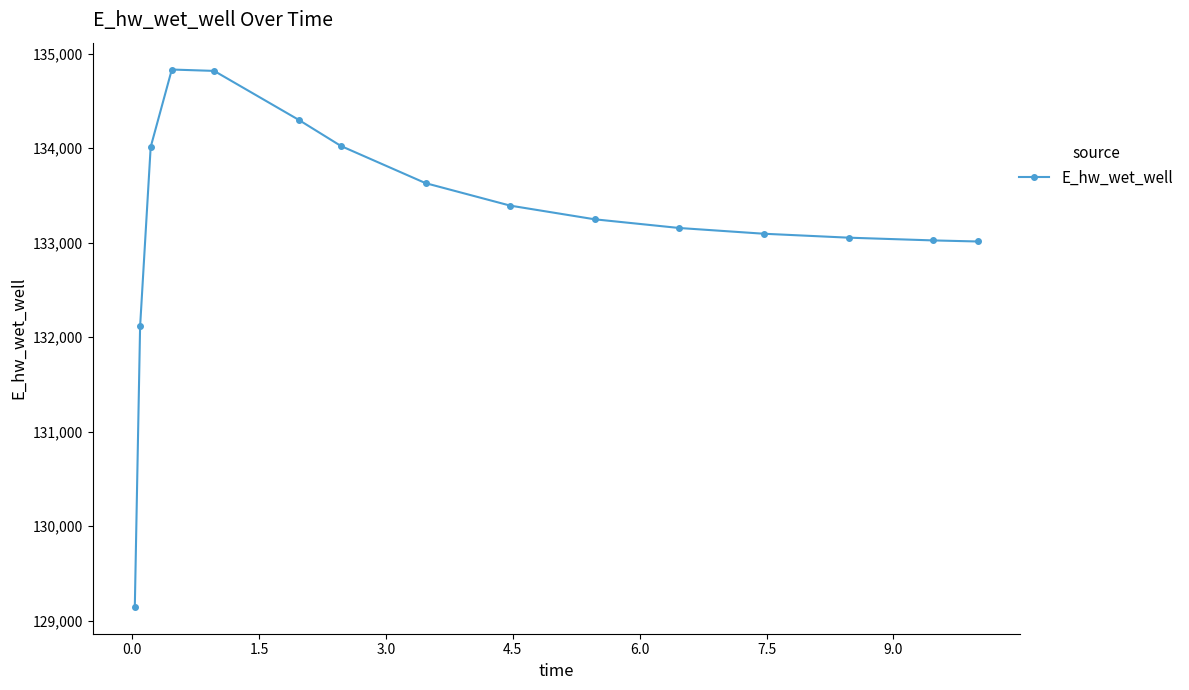

What is the average value?

133255.6